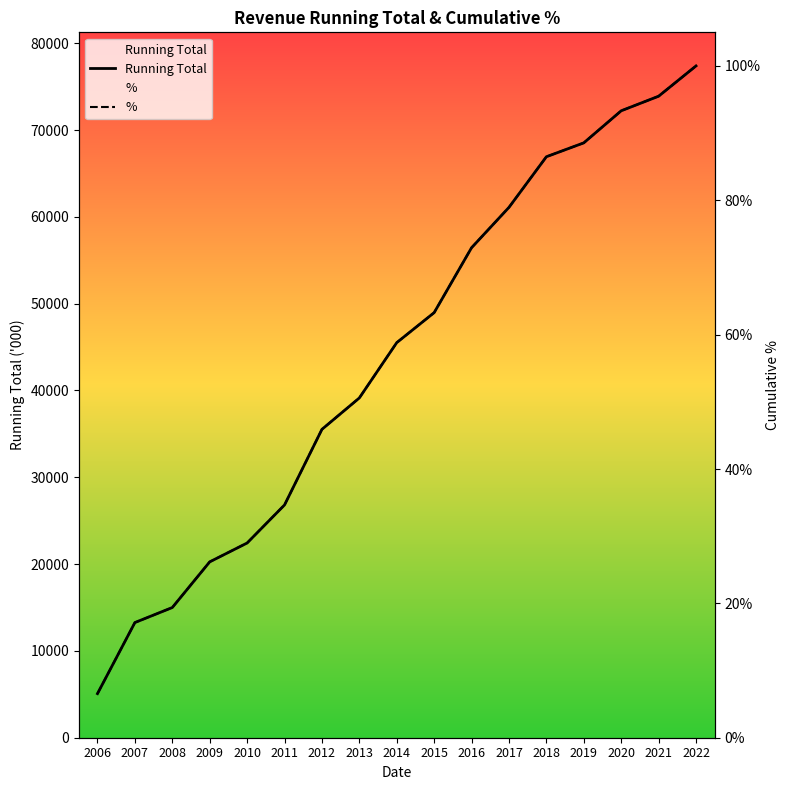

Is it true that Running Total equals 35524.0 at 2012?

True